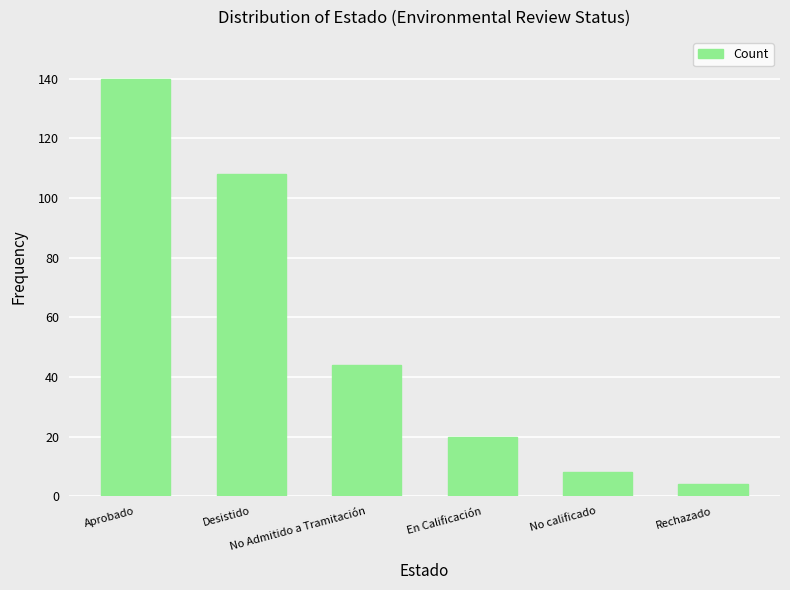

What is the sum of all values?

324